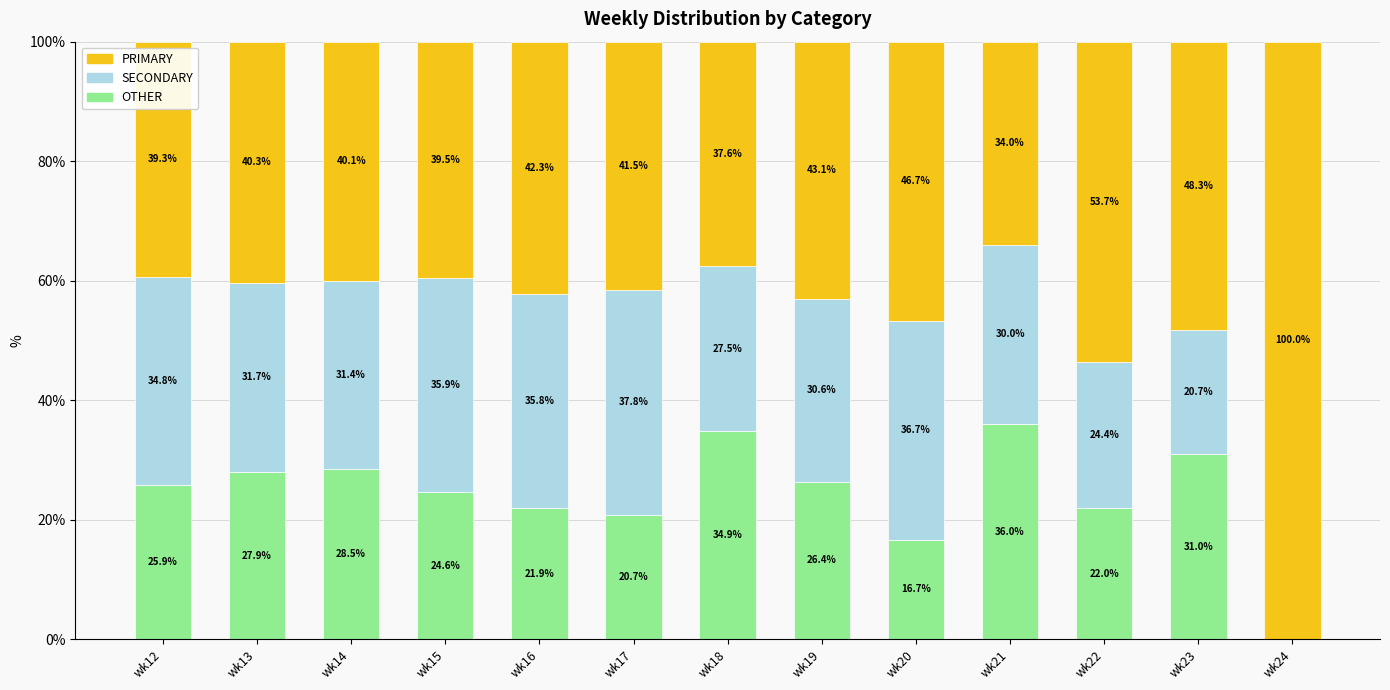

At which label does OTHER first exceed 25?

wk12